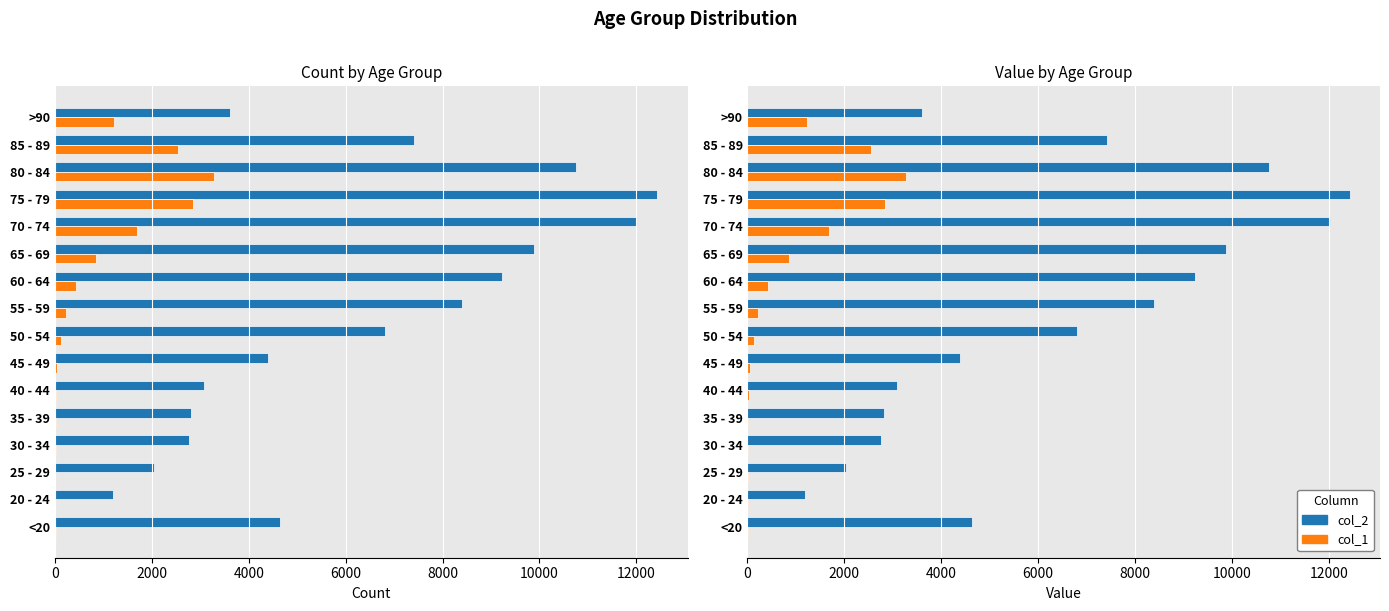

How many bars are there in each group?

2